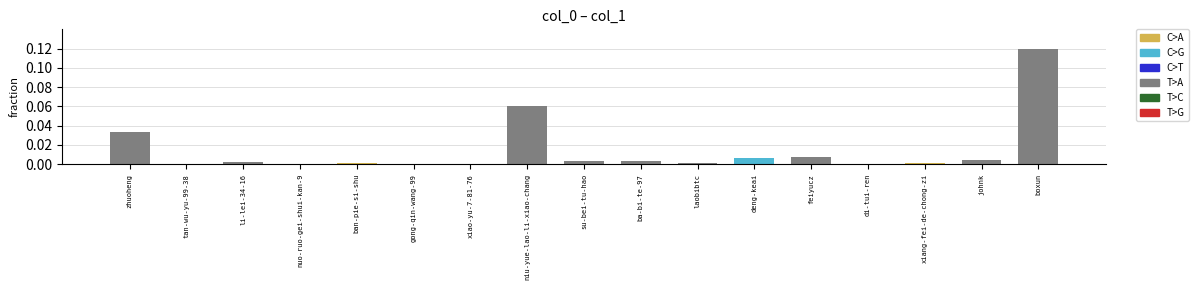

The chart shows a value of 0.0 at ban-pie-si-shu. True or false?

True